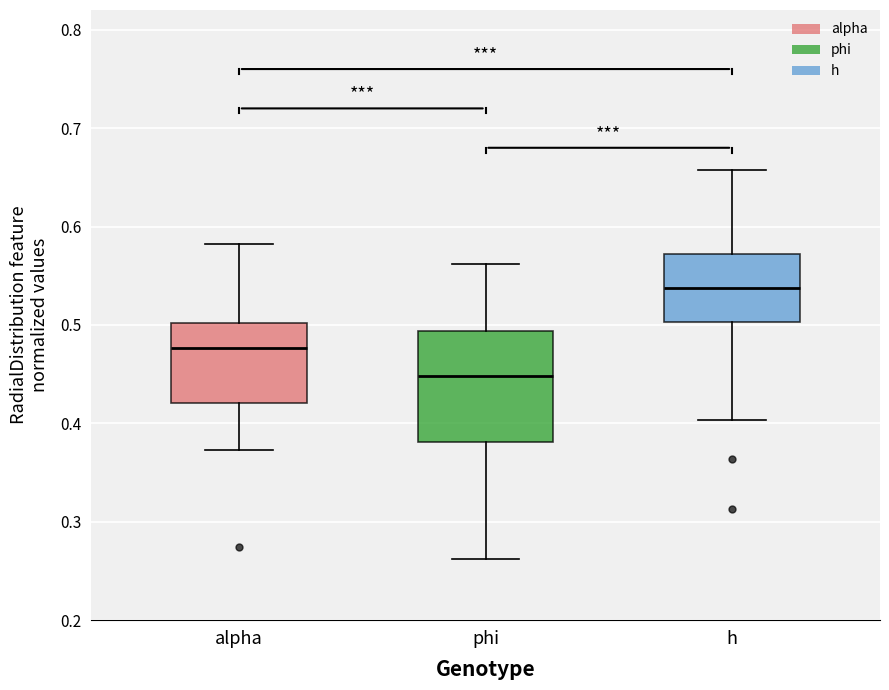

Reading left to right, read every box against the y-axis: the position of its median line, the range the box covers, and the ends of its whiskers. The values are not printed on the chart, so give them approximately, as read against the axis.

alpha: median 0.48, box 0.42 to 0.50, whiskers 0.37 to 0.58
phi: median 0.45, box 0.38 to 0.49, whiskers 0.26 to 0.56
h: median 0.54, box 0.50 to 0.57, whiskers 0.40 to 0.66